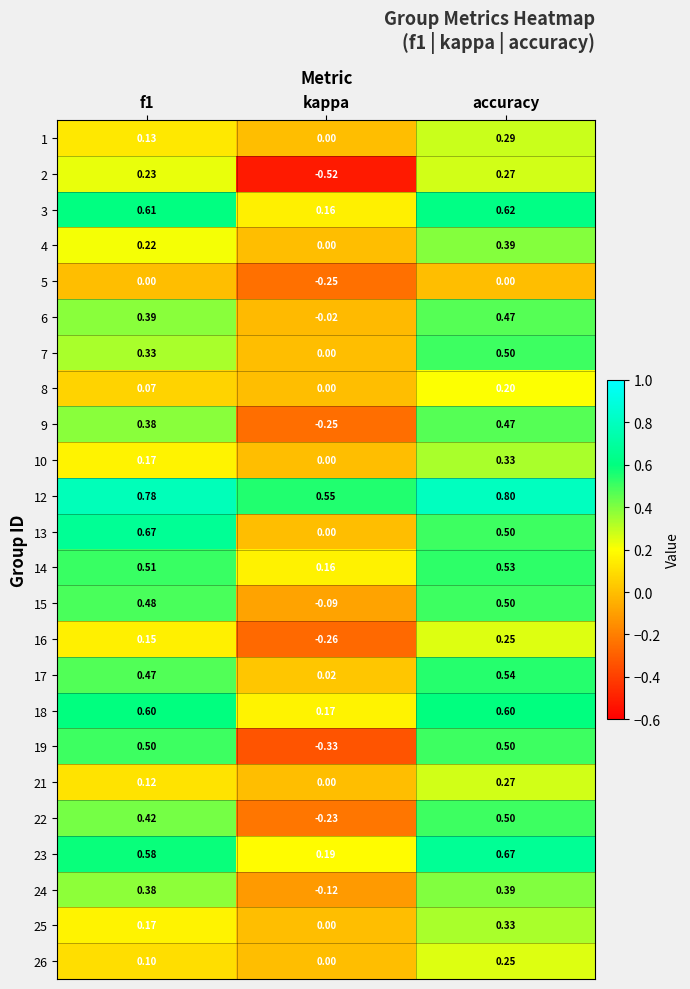

Count the number of data series in this chart.

24